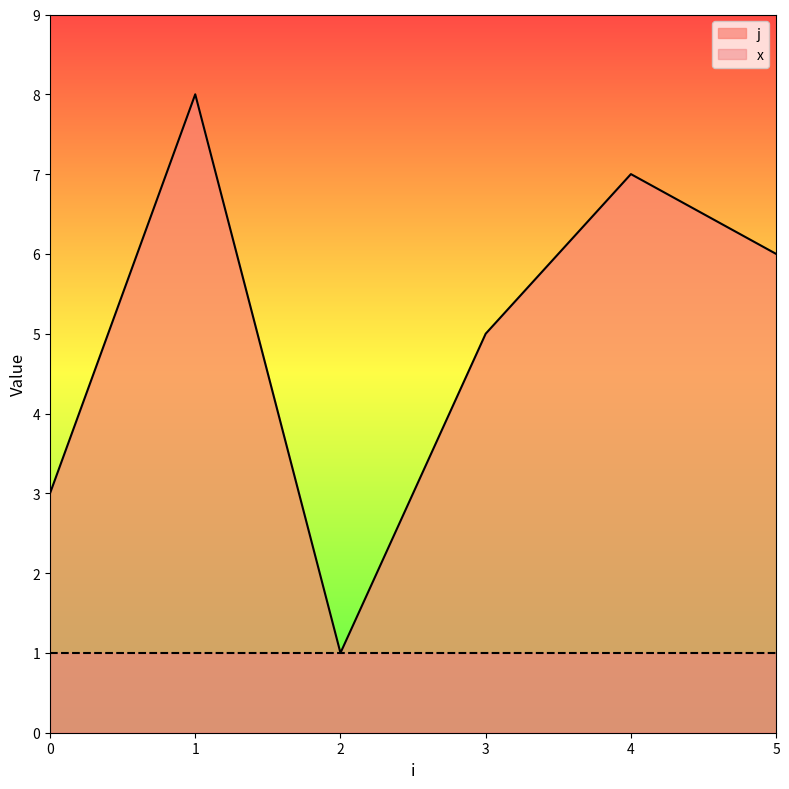

Rank the series at 5 from lowest to highest value.

x, j